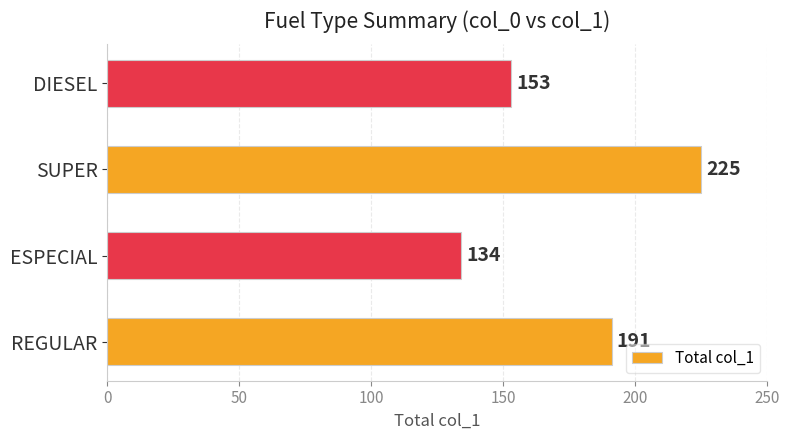

What is the average value?

176